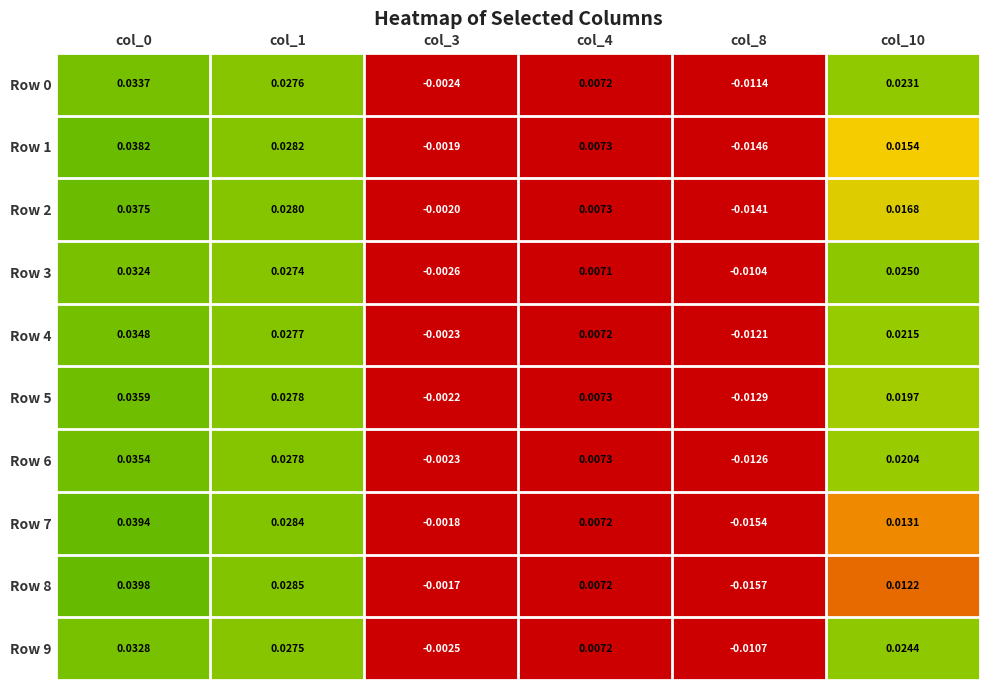

How many negative values does the Row 0 series have?

2